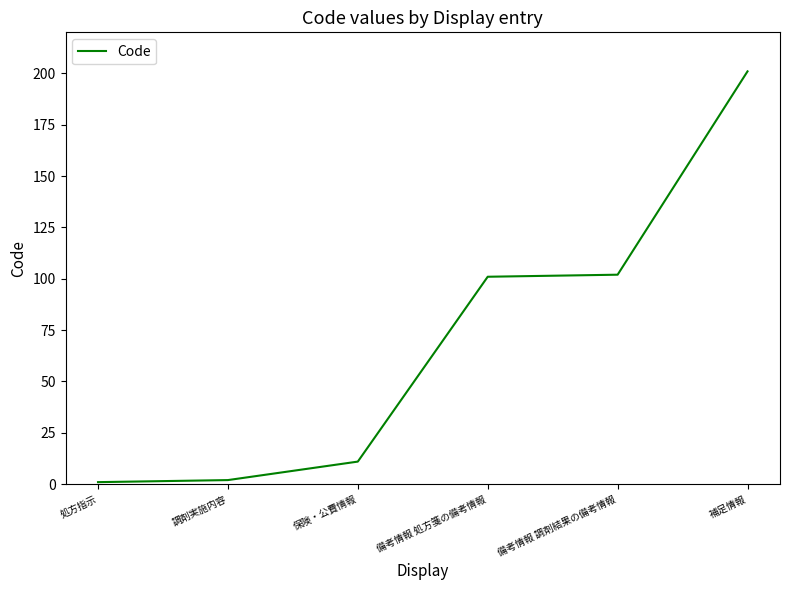

The chart shows a value of 102 at 備考情報 調剤結果の備考情報. True or false?

True